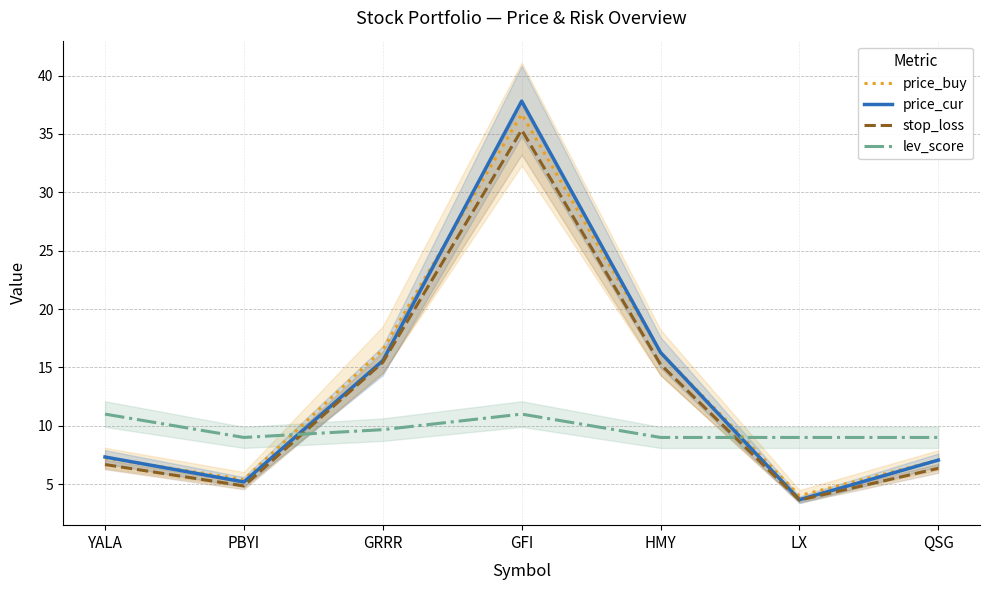

What is the sum of all lev_score values?

67.7